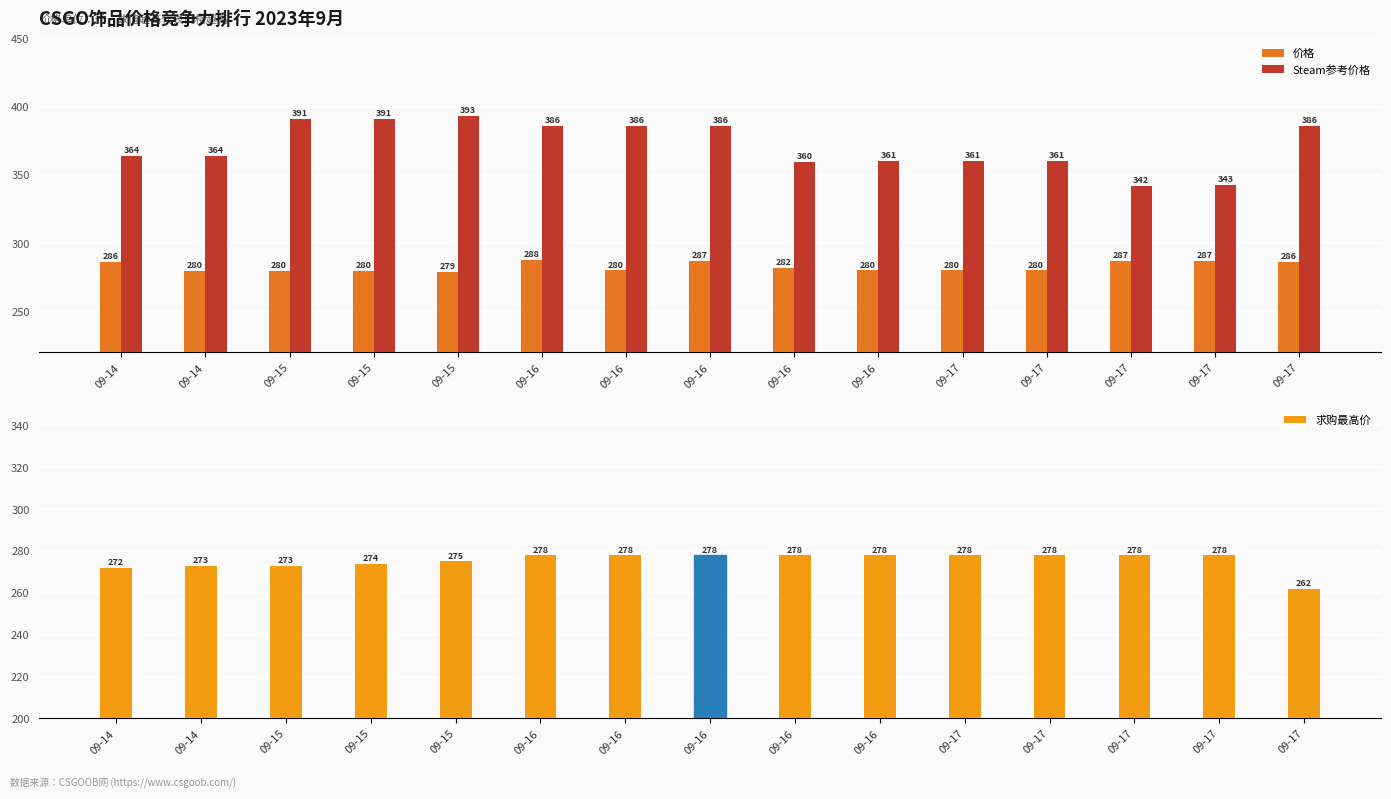

List the labels in order of 价格 value, smallest first.

09-15, 09-14, 09-15, 09-15, 09-16, 09-16, 09-17, 09-17, 09-16, 09-14, 09-17, 09-17, 09-17, 09-16, 09-16